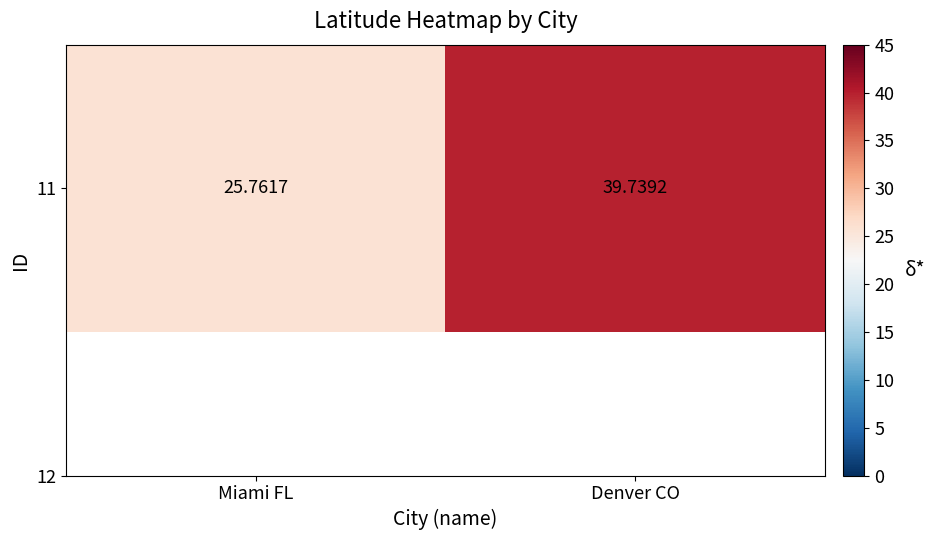

Reading left to right, what are all the values shown in this chart?

Miami FL=25.8	Denver CO=39.7